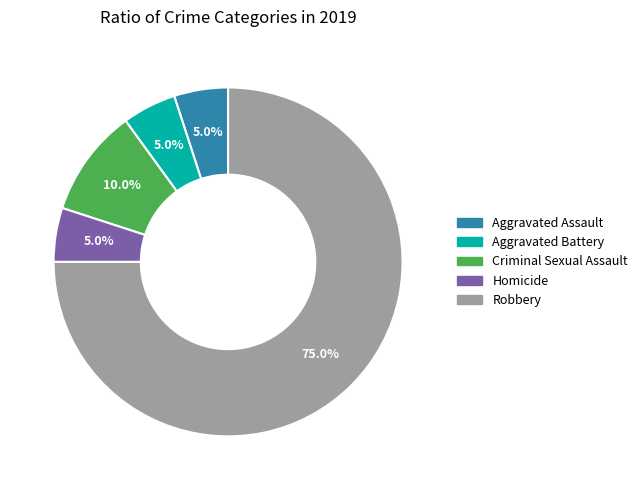

Is Robbery the majority of the pie?

Yes